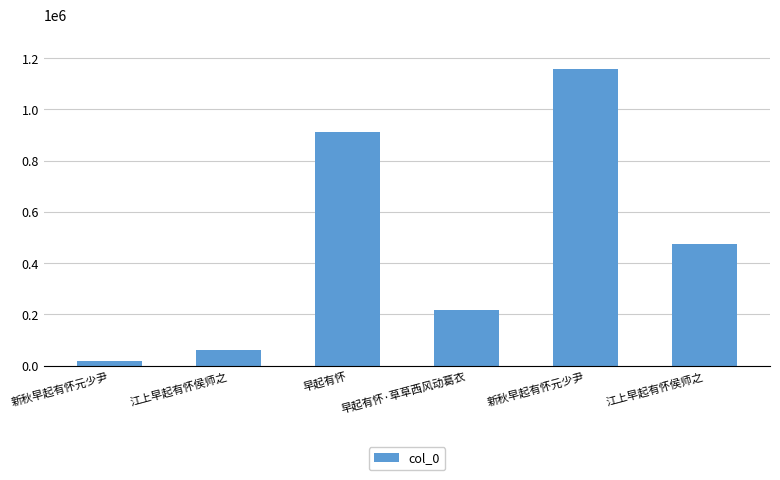

What is the change in value from 江上早起有怀侯师之 to 新秋早起有怀元少尹?

+1095023